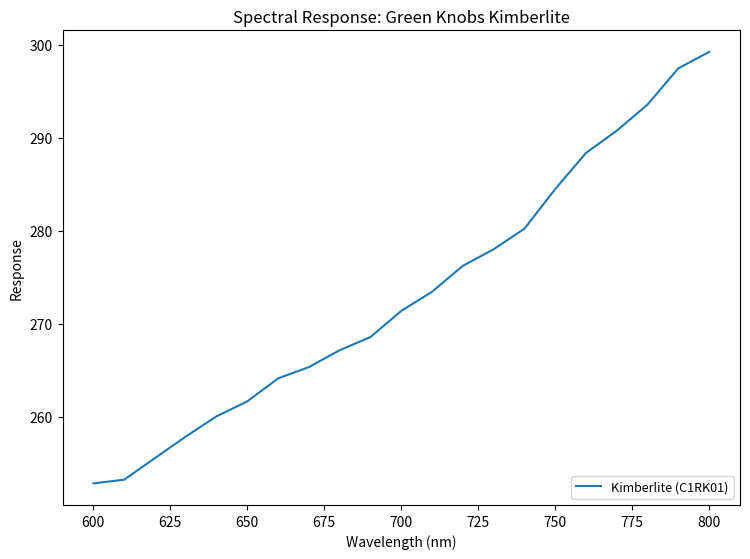

What is the smallest value displayed?

252.8